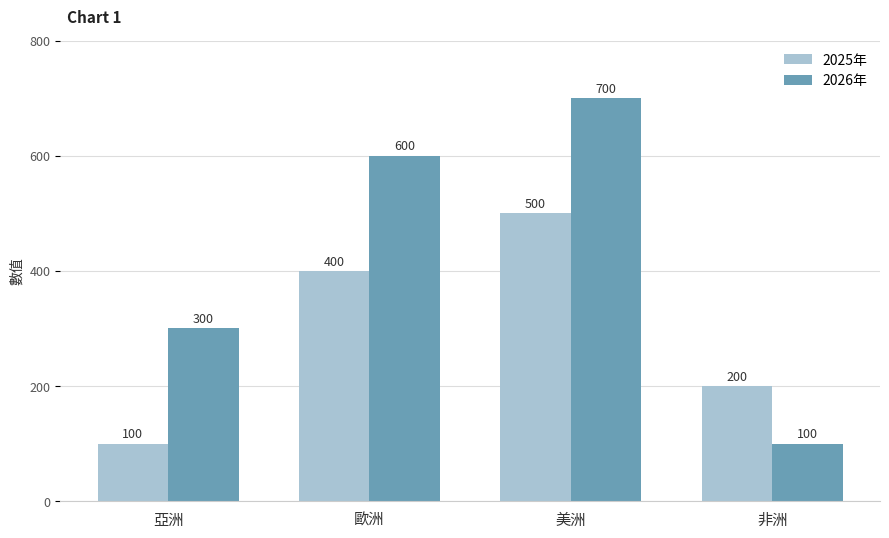

Reading left to right, what are all the values shown in this chart?

2025年: 亞洲=100	歐洲=400	美洲=500	非洲=200
2026年: 亞洲=300	歐洲=600	美洲=700	非洲=100